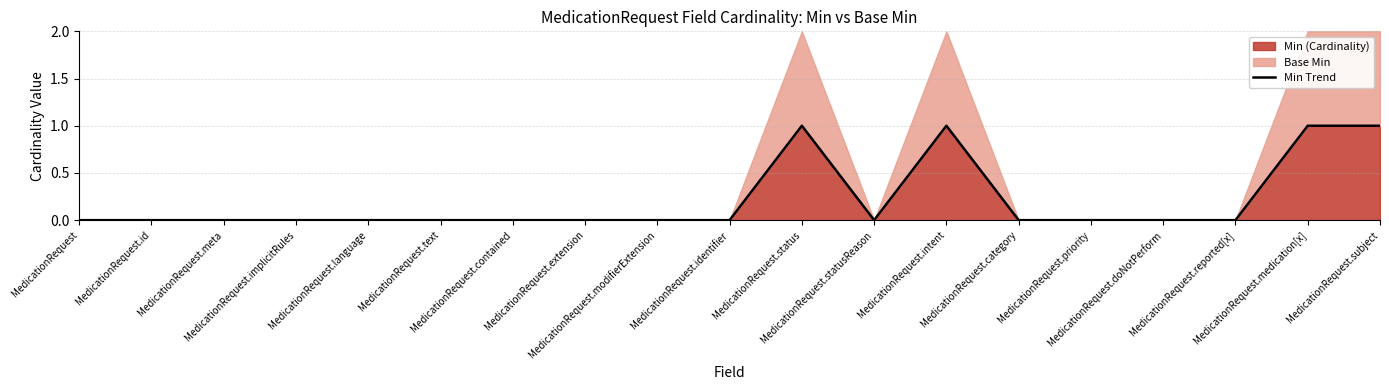

How many interior local valleys (lower than both neighbors) does the data have?

1